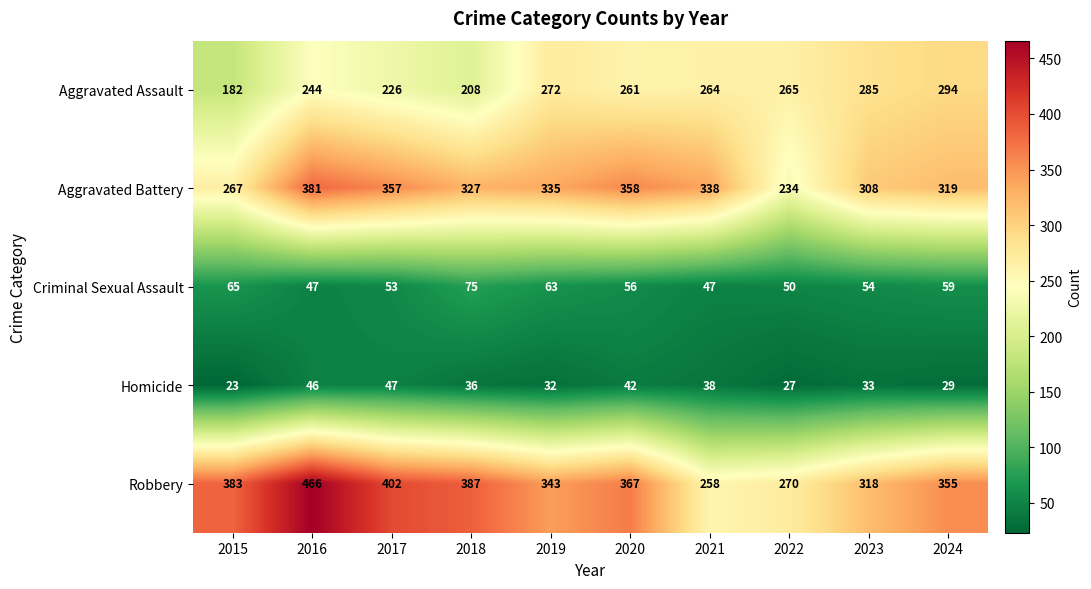

What is the difference between the highest and lowest values at 2024?

326